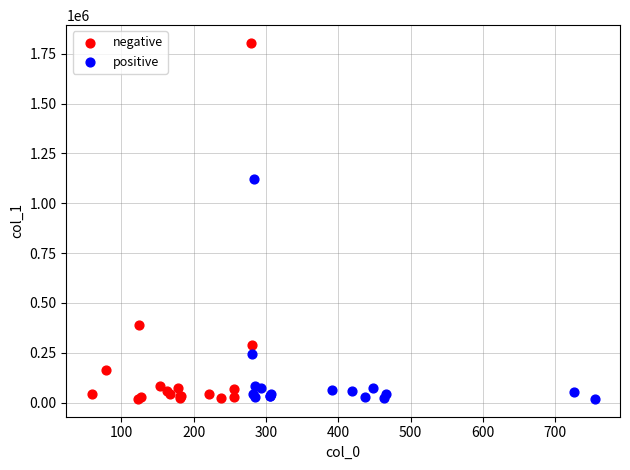

Which series reaches the maximum Y coordinate?

negative